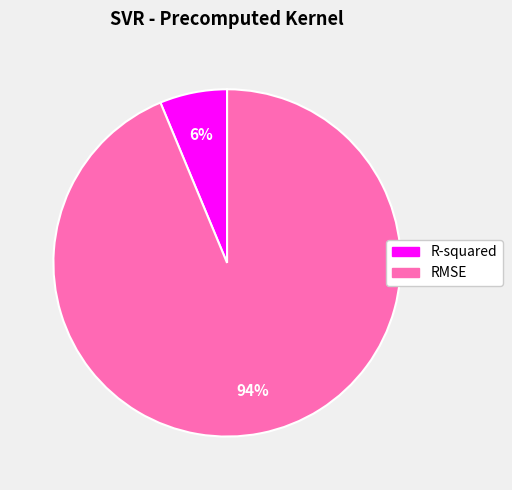

Which has a higher value, R-squared or RMSE?

RMSE